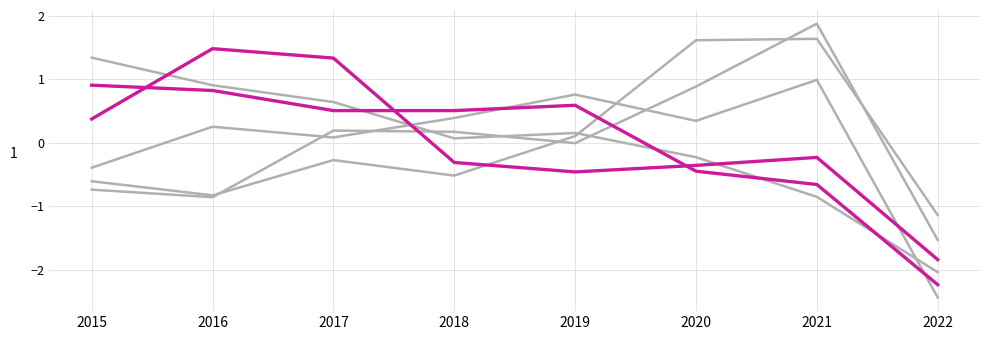

Is this an area chart (filled region under the line)?

No